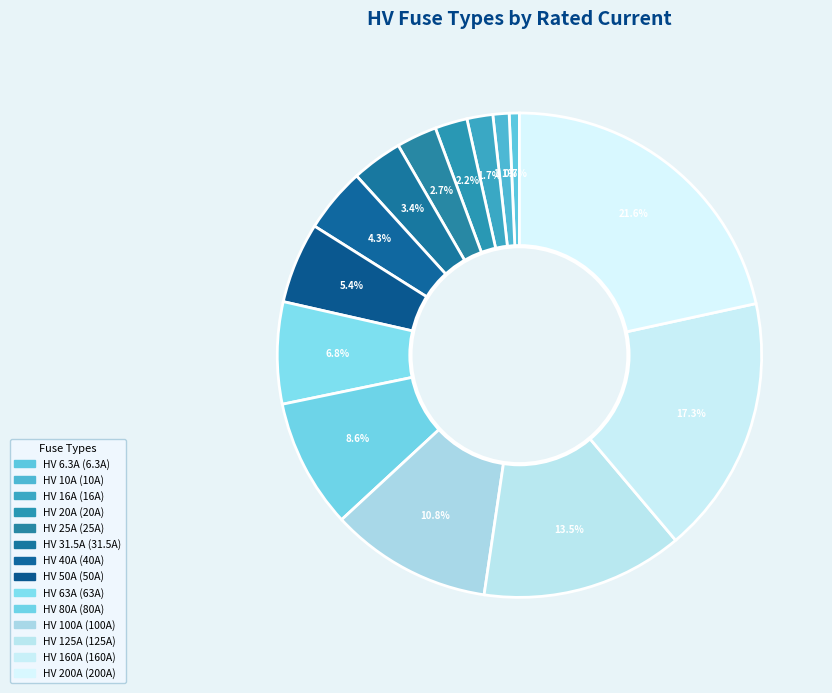

How many segments does this pie chart have?

14